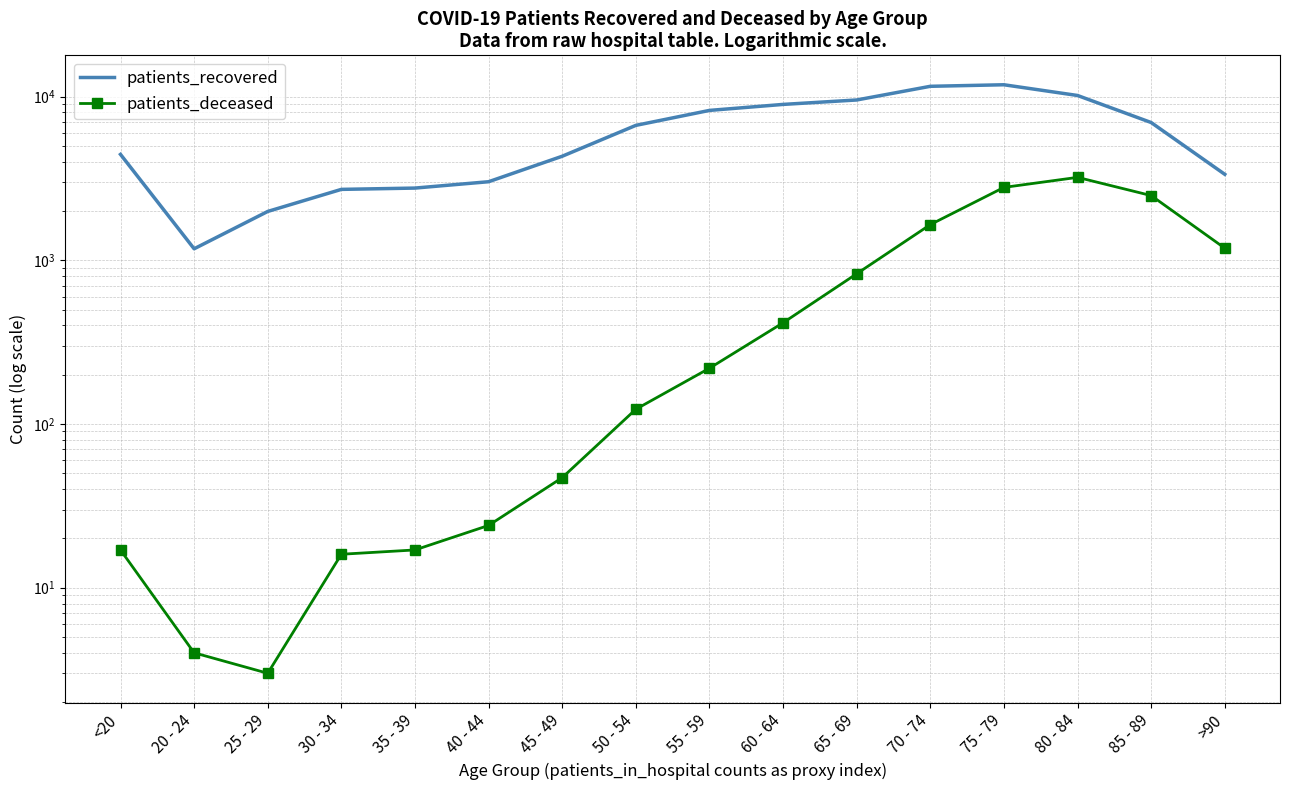

Reading left to right, extract all data points from this chart.

patients_recovered: <20=4433	20 - 24=1175	25 - 29=1987	30 - 34=2710	35 - 39=2760	40 - 44=3018	45 - 49=4319	50 - 54=6667	55 - 59=8229	60 - 64=8953	65 - 69=9529	70 - 74=11550	75 - 79=11804	80 - 84=10151	85 - 89=6939	>90=3349
patients_deceased: <20=17	20 - 24=4	25 - 29=3	30 - 34=16	35 - 39=17	40 - 44=24	45 - 49=47	50 - 54=123	55 - 59=219	60 - 64=415	65 - 69=827	70 - 74=1651	75 - 79=2786	80 - 84=3209	85 - 89=2484	>90=1185